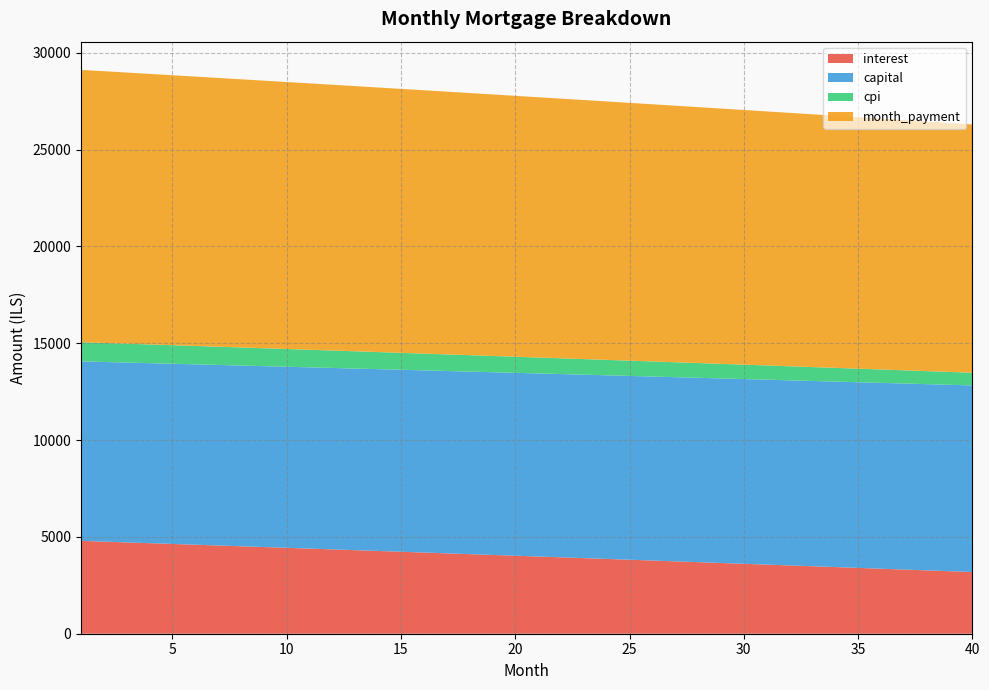

Reading left to right, list all the values displayed in this chart.

interest: 4796.5	4756.8	4717.1	4677.2	4637.3	4597.3	4557.2	4517.1	4476.8	4436.5	4396.1	4355.6	4315.0	4274.3	4233.5	4192.7	4151.7	4110.7	4069.6	4028.4	3987.1	3945.8	3904.3	3862.8	3821.1	3779.4	3737.6	3695.7	3653.8	3611.7	3569.6	3527.3	3485.0	3442.6	3400.1	3357.5	3314.8	3272.0	3229.2	3186.2
capital: 9268.5	9277.8	9287.1	9296.4	9305.6	9315.0	9324.3	9333.6	9342.9	9352.3	9361.6	9371.0	9380.4	9389.7	9399.1	9408.5	9417.9	9427.4	9436.8	9446.2	9455.7	9465.1	9474.6	9484.1	9493.5	9503.0	9512.5	9522.0	9531.6	9541.1	9550.6	9560.2	9569.8	9579.3	9588.9	9598.5	9608.1	9617.7	9627.3	9636.9
cpi: 991.7	983.4	975.1	966.8	958.5	950.1	941.8	933.4	924.9	916.5	908.1	899.6	891.1	882.6	874.1	865.6	857.0	848.5	839.9	831.3	822.6	814.0	805.3	796.7	788.0	779.2	770.5	761.8	753.0	744.2	735.4	726.6	717.7	708.9	700.0	691.1	682.2	673.2	664.3	655.3
month_payment: 14065.0	14034.6	14004.1	13973.6	13943.0	13912.3	13881.5	13850.7	13819.7	13788.8	13757.7	13726.5	13695.3	13664.0	13632.6	13601.2	13569.7	13538.1	13506.4	13474.6	13442.8	13410.9	13378.9	13346.8	13314.7	13282.5	13250.2	13217.8	13185.3	13152.8	13120.2	13087.5	13054.7	13021.9	12989.0	12956.0	12922.9	12889.7	12856.5	12823.2